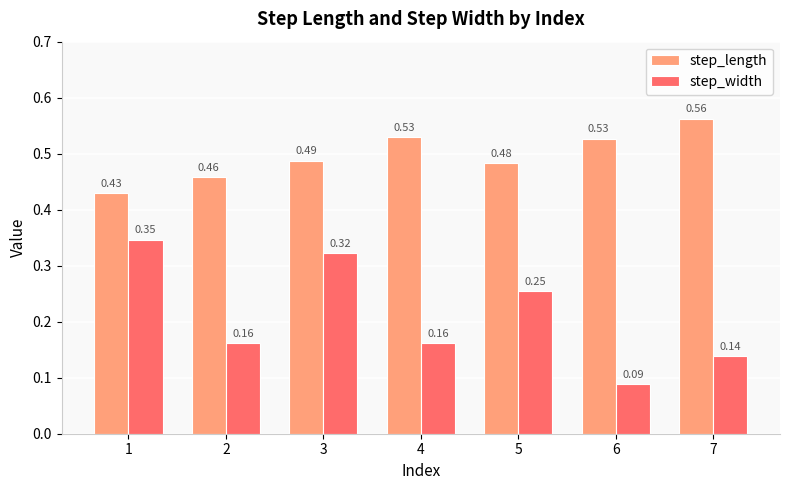

Which category has the highest value across all series?

7